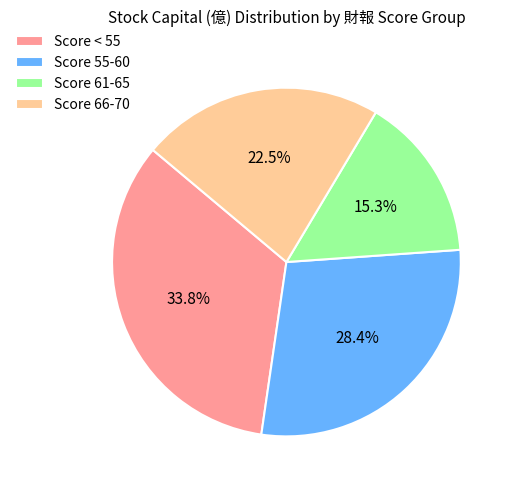

To the nearest percent, what is the difference between the largest and smallest slice percentages?

19%